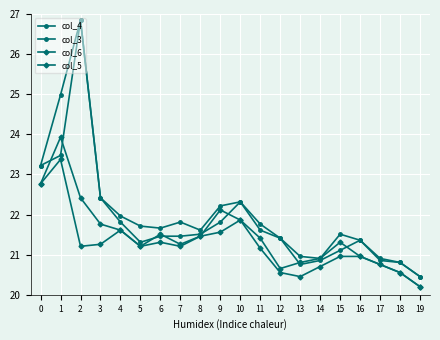

Which series has the largest total across all categories?

col_4